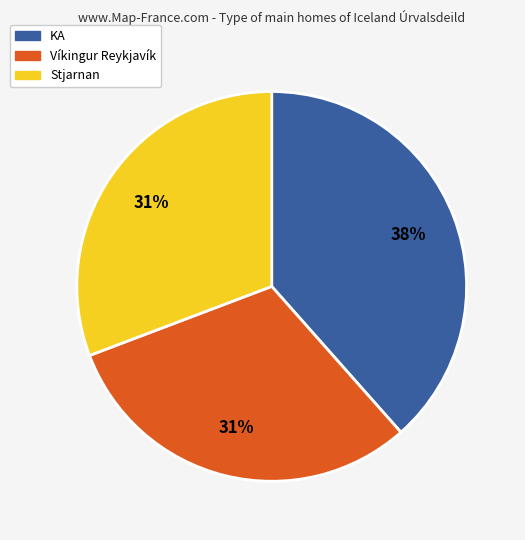

To the nearest percent, what is the average slice percentage?

33%